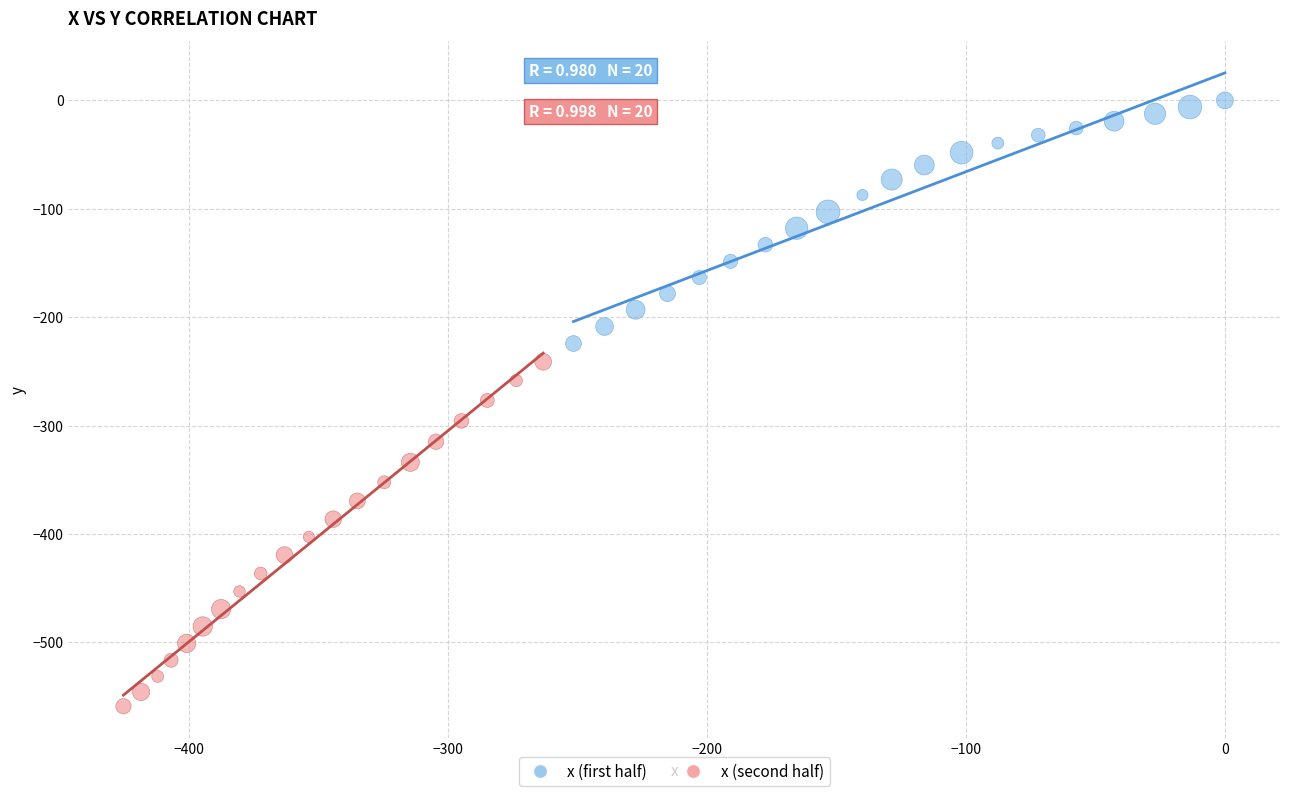

Which series contains the lowest Y value?

x (second half)